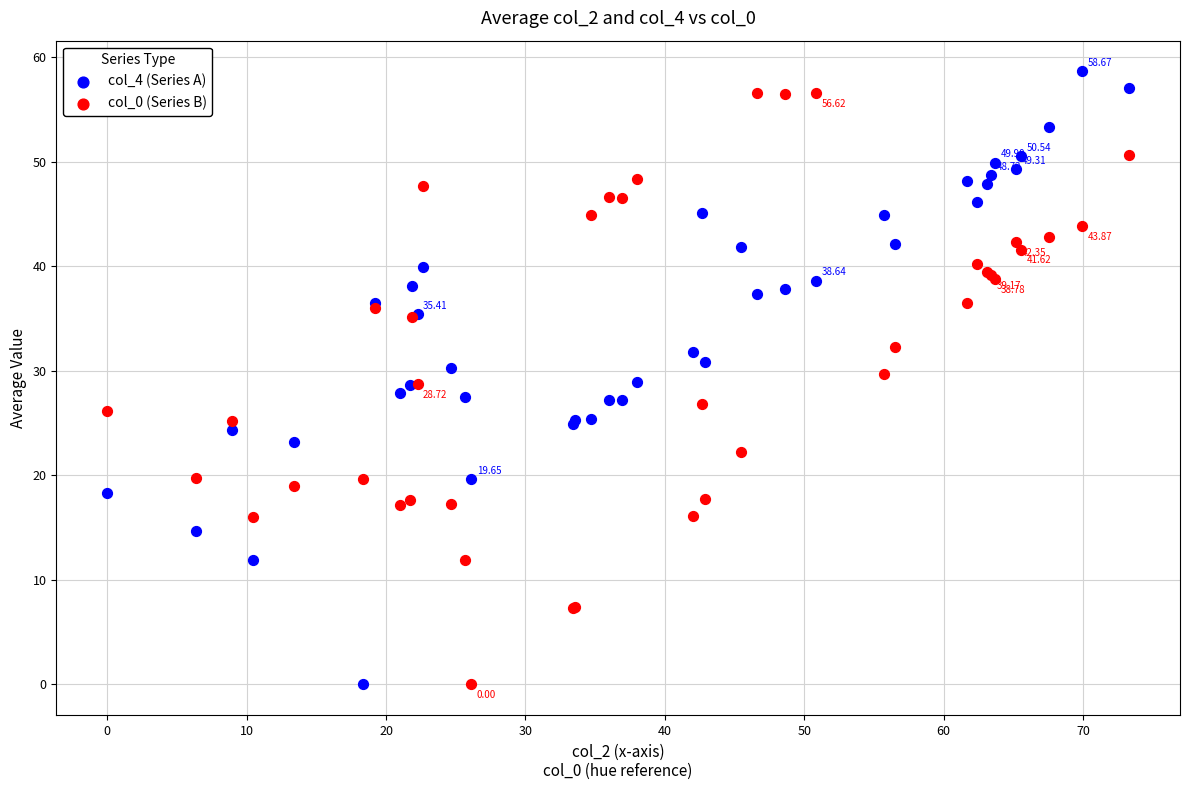

What is the X range (max minus min) for the scatter plot?

73.3